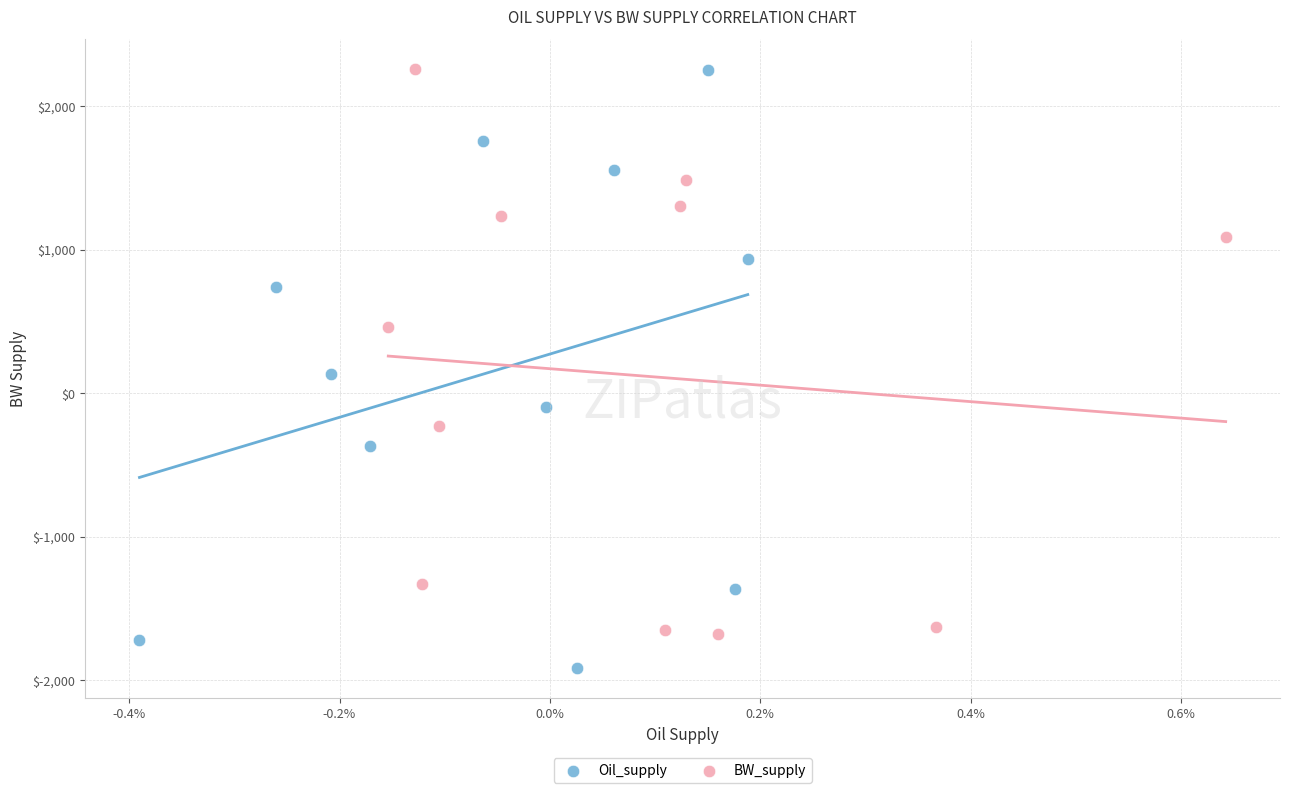

Which series contains the lowest Y value?

Oil_supply